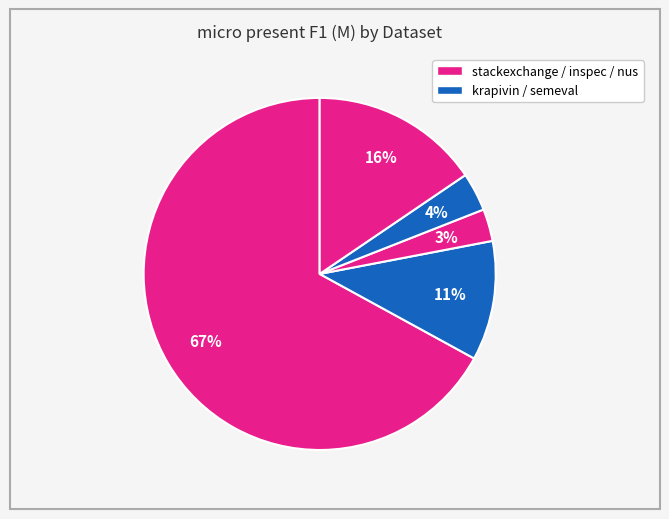

To the nearest percent, what is the difference between the largest and smallest slice percentages?

64%